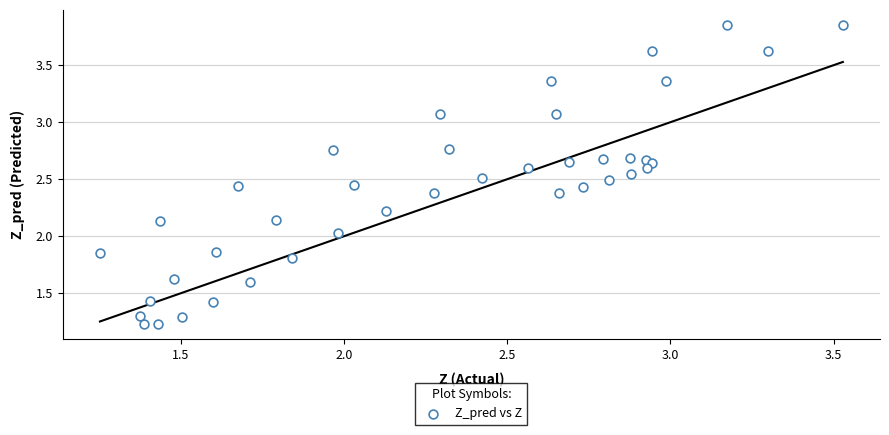

Count the number of points in this scatter plot.

40